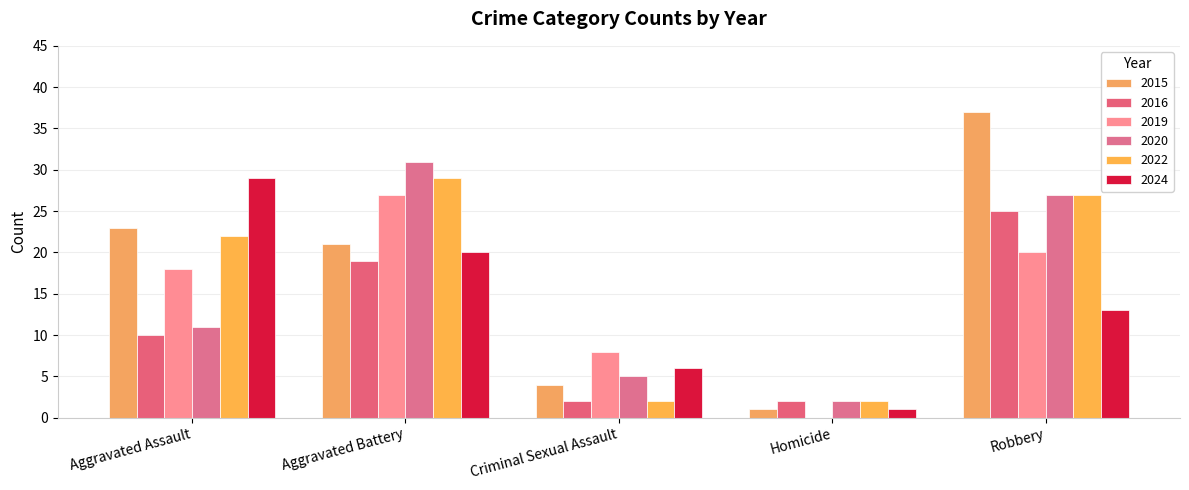

Reading left to right, what are all the values shown in this chart?

2015: 23	21	4	1	37
2016: 10	19	2	2	25
2019: 18	27	8	0	20
2020: 11	31	5	2	27
2022: 22	29	2	2	27
2024: 29	20	6	1	13